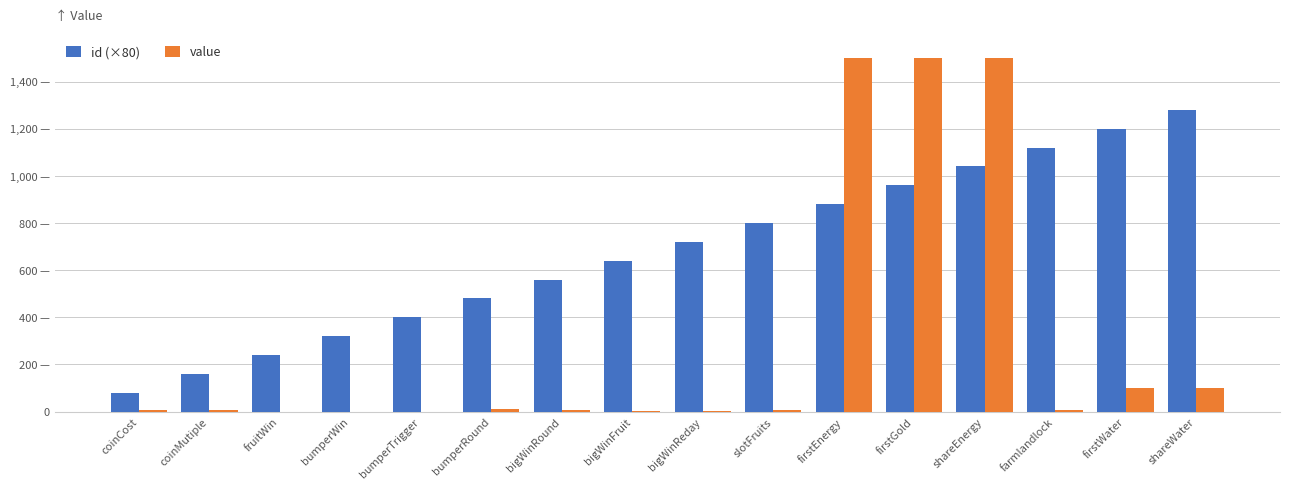

What is the label of the 8th bar from the right?

bigWinReday